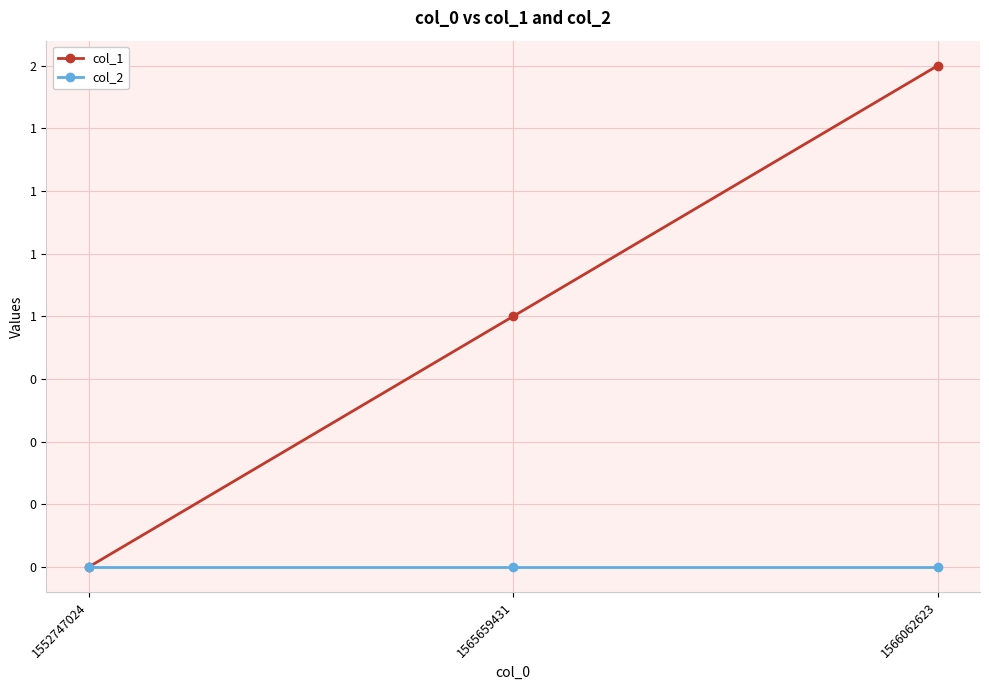

The col_2 series shows 0 at 1566062623. True or false?

True